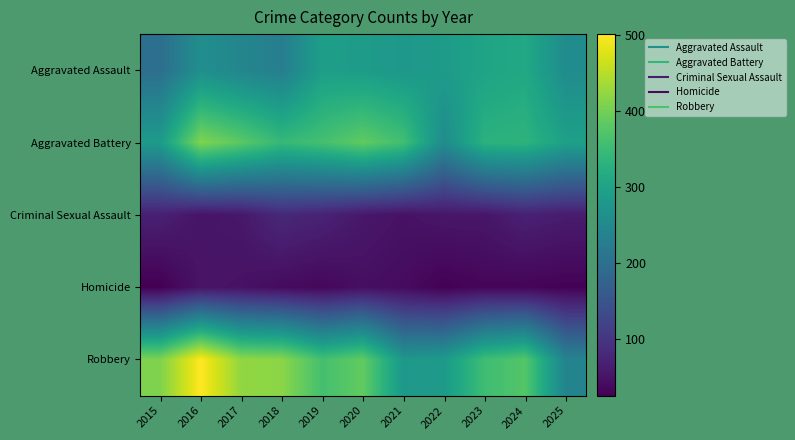

What is the spread (max minus min) of values at 2017?

375